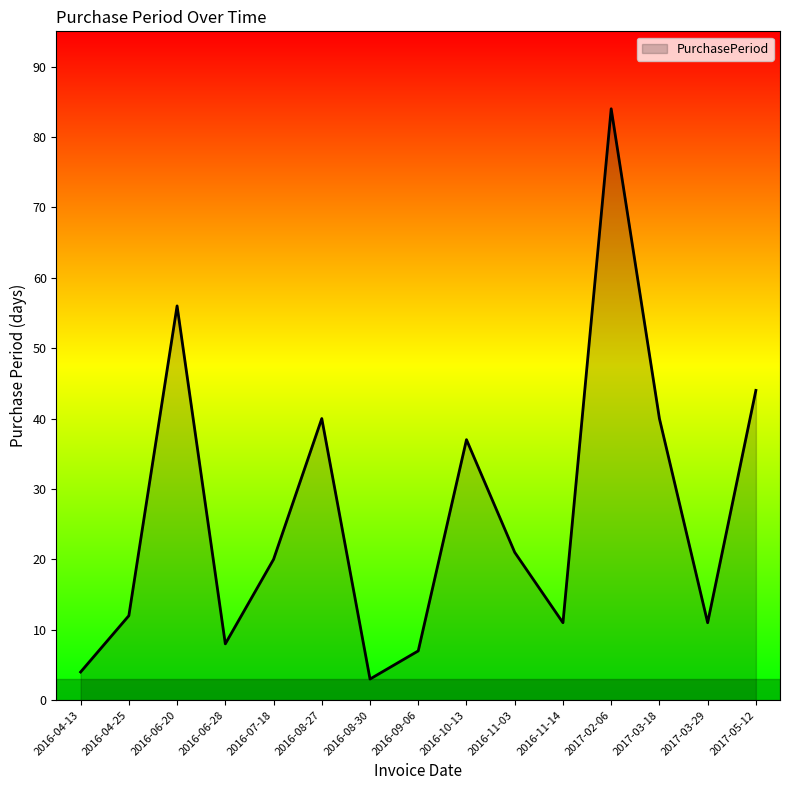

What position from the right is 2016-08-30?

9